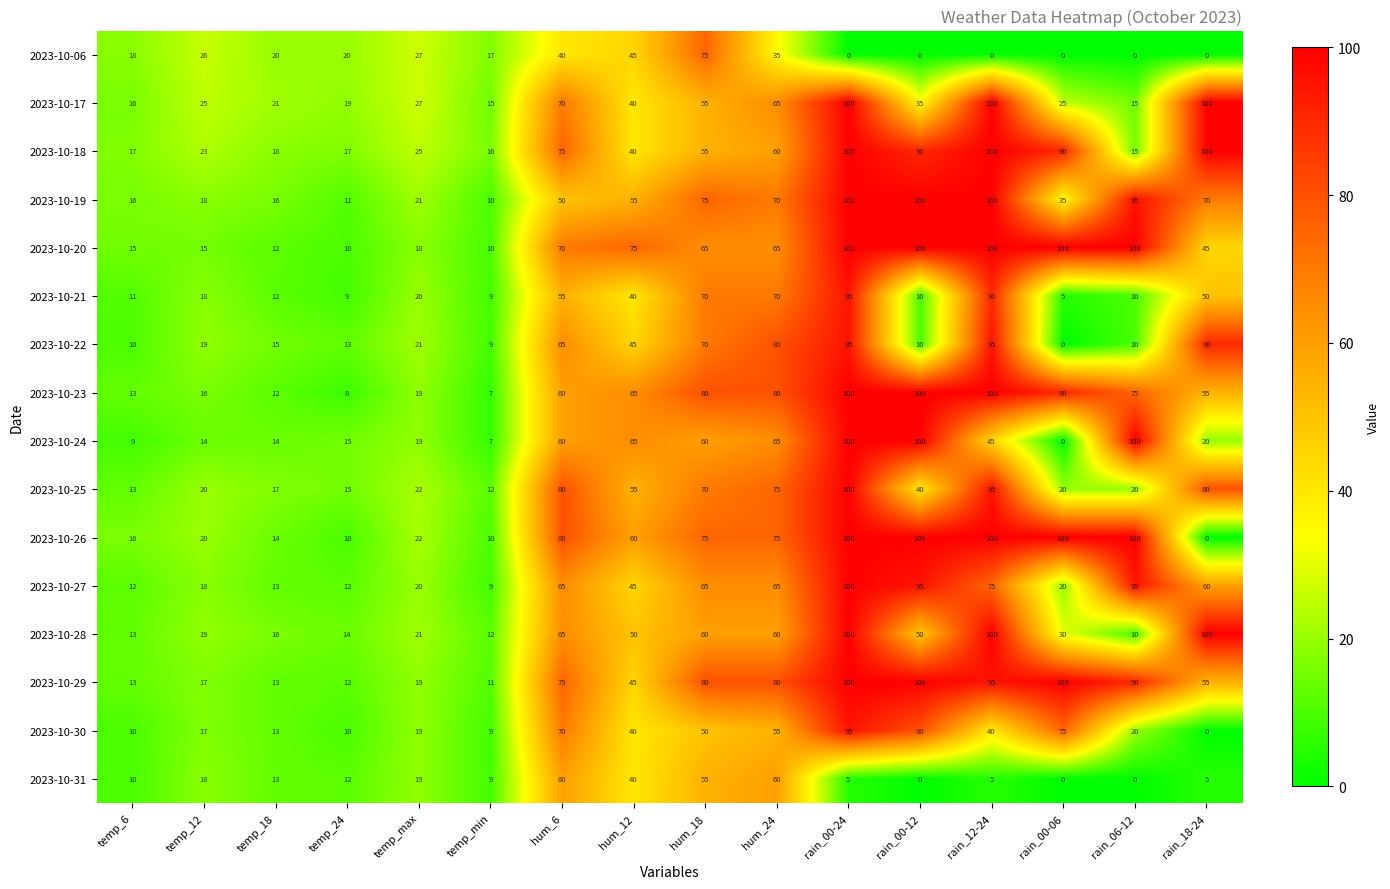

Read the 2023-10-18 value at rain_00-24, to the nearest 10.

100